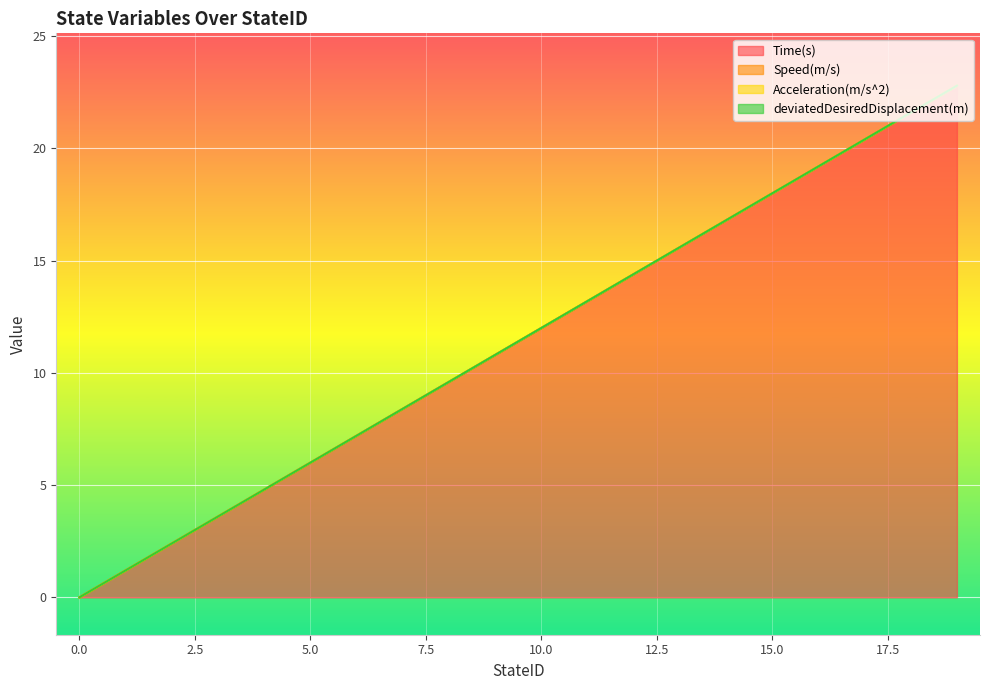

Reading left to right, what are all the values shown in this chart?

Time(s): 0=0.0	1=1.2	2=2.4	3=3.6	4=4.8	5=6.0	6=7.2	7=8.4	8=9.6	9=10.8	10=12.0	11=13.2	12=14.4	13=15.6	14=16.8	15=18.0	16=19.2	17=20.4	18=21.6	19=22.8
Speed(m/s): 0=0.0	1=0.0	2=0.0	3=0.0	4=0.0	5=0.0	6=0.0	7=0.0	8=0.0	9=0.0	10=0.0	11=0.0	12=0.0	13=0.0	14=0.0	15=0.0	16=0.0	17=0.0	18=0.0	19=0.0
Acceleration(m/s^2): 0=0.0	1=0.0	2=0.0	3=0.0	4=0.0	5=0.0	6=0.0	7=0.0	8=0.0	9=0.0	10=0.0	11=0.0	12=0.0	13=0.0	14=0.0	15=0.0	16=0.0	17=0.0	18=0.0	19=0.0
deviatedDesiredDisplacement(m): 0=0.0	1=0.0	2=0.0	3=0.0	4=0.0	5=0.0	6=0.0	7=0.0	8=0.0	9=0.0	10=0.0	11=0.0	12=0.0	13=0.0	14=0.0	15=0.0	16=0.0	17=0.0	18=0.0	19=0.0